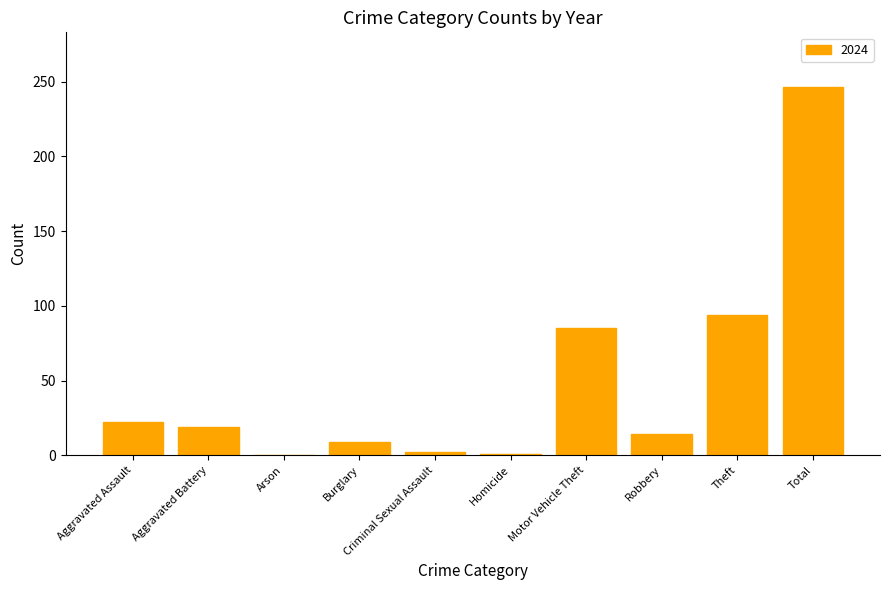

The chart shows a value of 246 at Total. True or false?

True